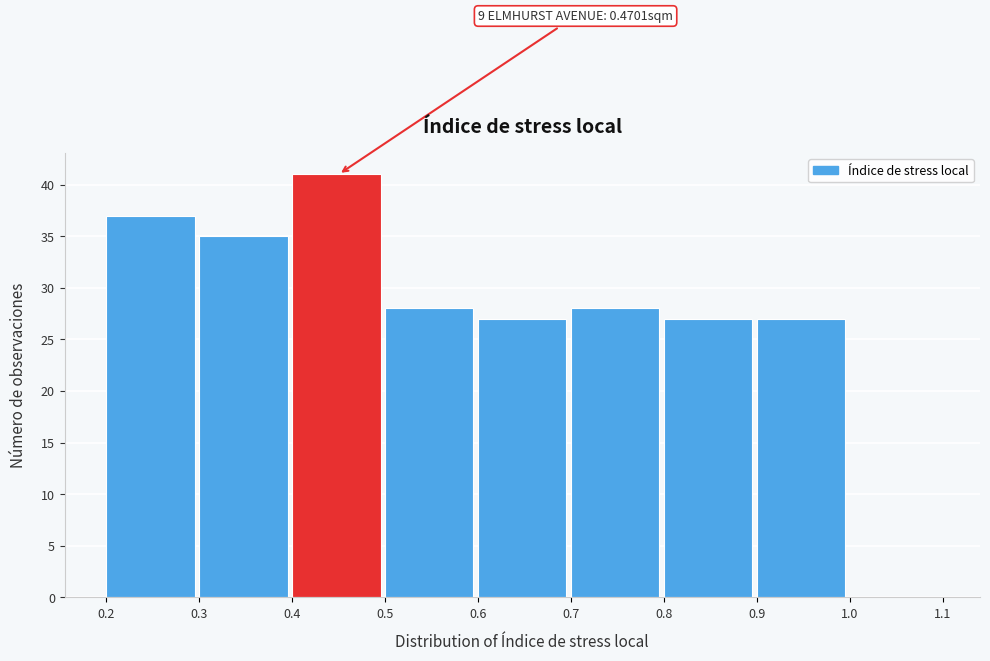

Which range on the x-axis has the tallest bar?

0.4 to 0.5